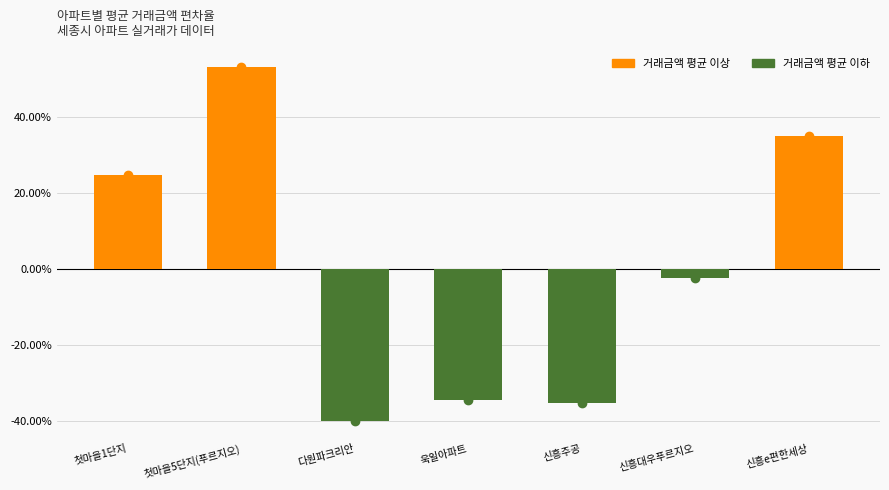

Is it true that the value at 신흥대우푸르지오 is -2.4?

True